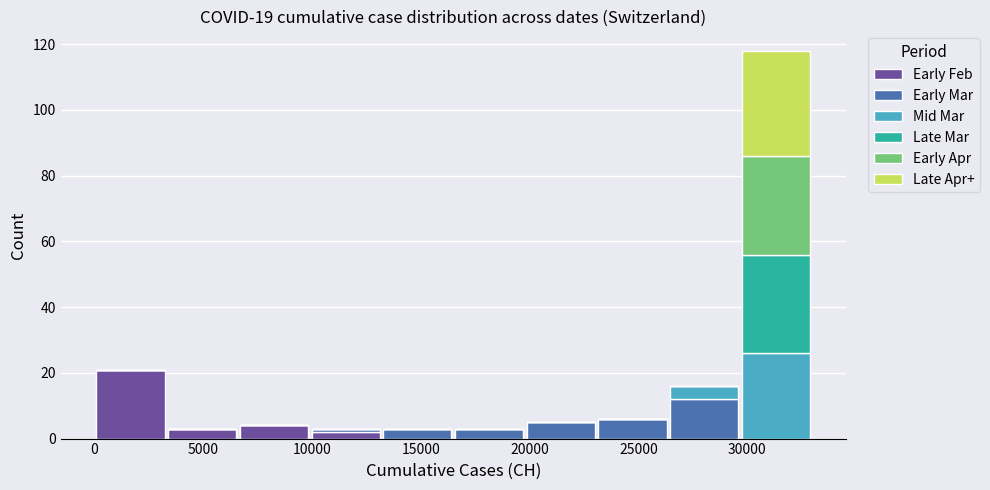

Reading left to right, transcribe this chart: for each stacked bar, give the range it covers on the x-axis and its total height. Neither the bar edges nor the heights are printed on the chart, so give them approximately, as read against the axes.

0 to 3500: 22
3500 to 6500: 4
6500 to 10000: 4
10000 to 13000: 4
13000 to 16500: 4
16500 to 20000: 4
20000 to 23000: 6
23000 to 26500: 6
26500 to 29500: 16
29500 to 33000: 118